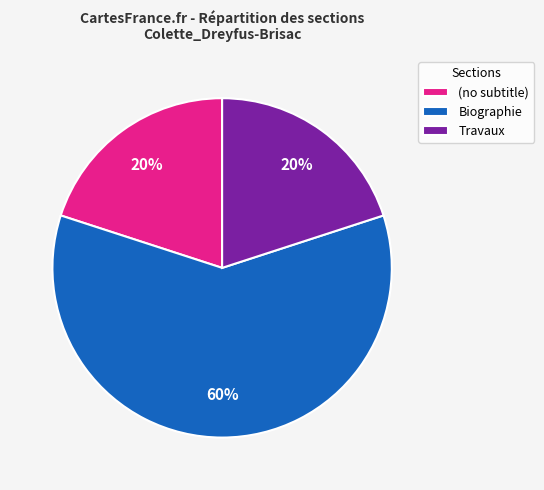

True or false: Biographie accounts for 60% of the total.

True